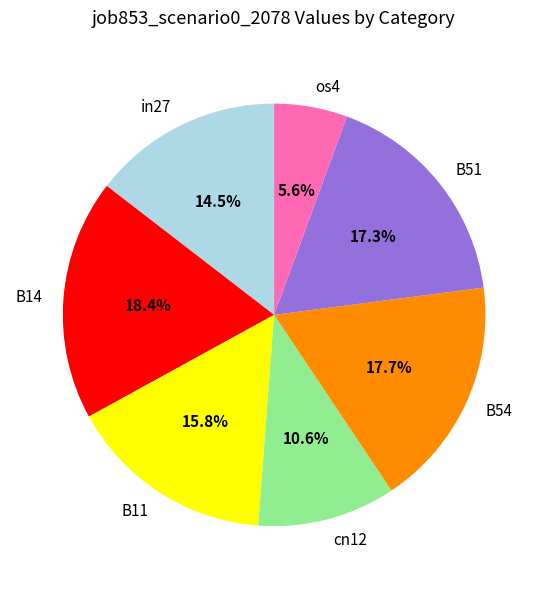

What portion of the pie excludes B51?

82.7%